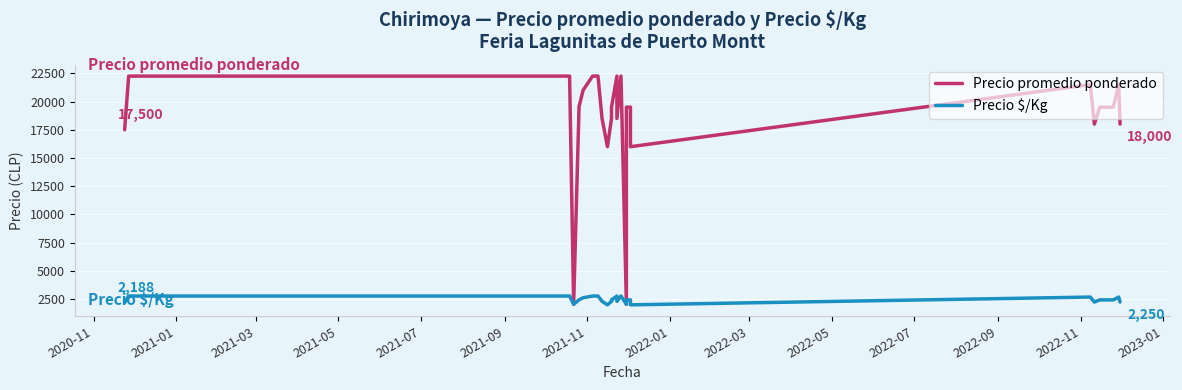

How many interior local peaks does the Precio promedio ponderado series have?

4